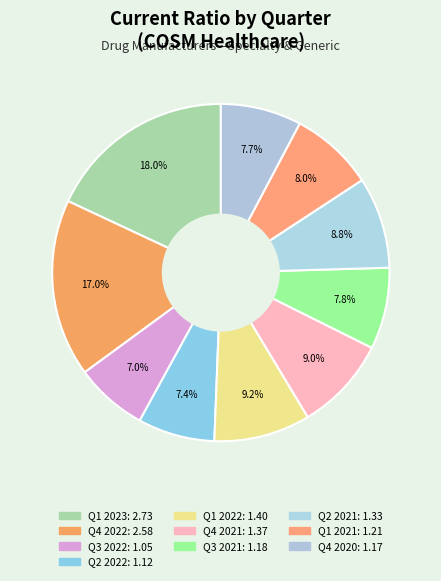

To the nearest percent, what is the combined percentage of Q4 2021 and Q2 2021?

18%